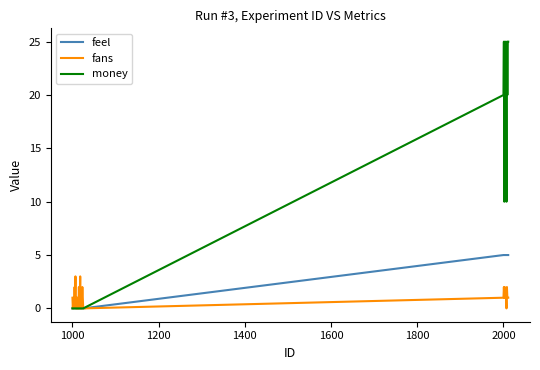

Does the chart have visible grid lines?

No